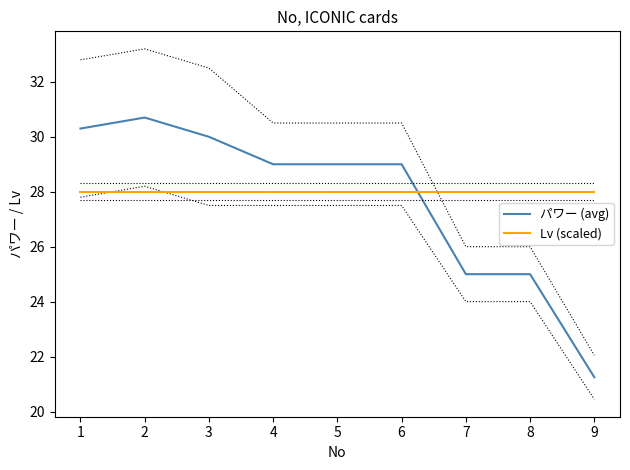

What are all the series names shown in the legend?

パワー (avg), Lv (scaled)